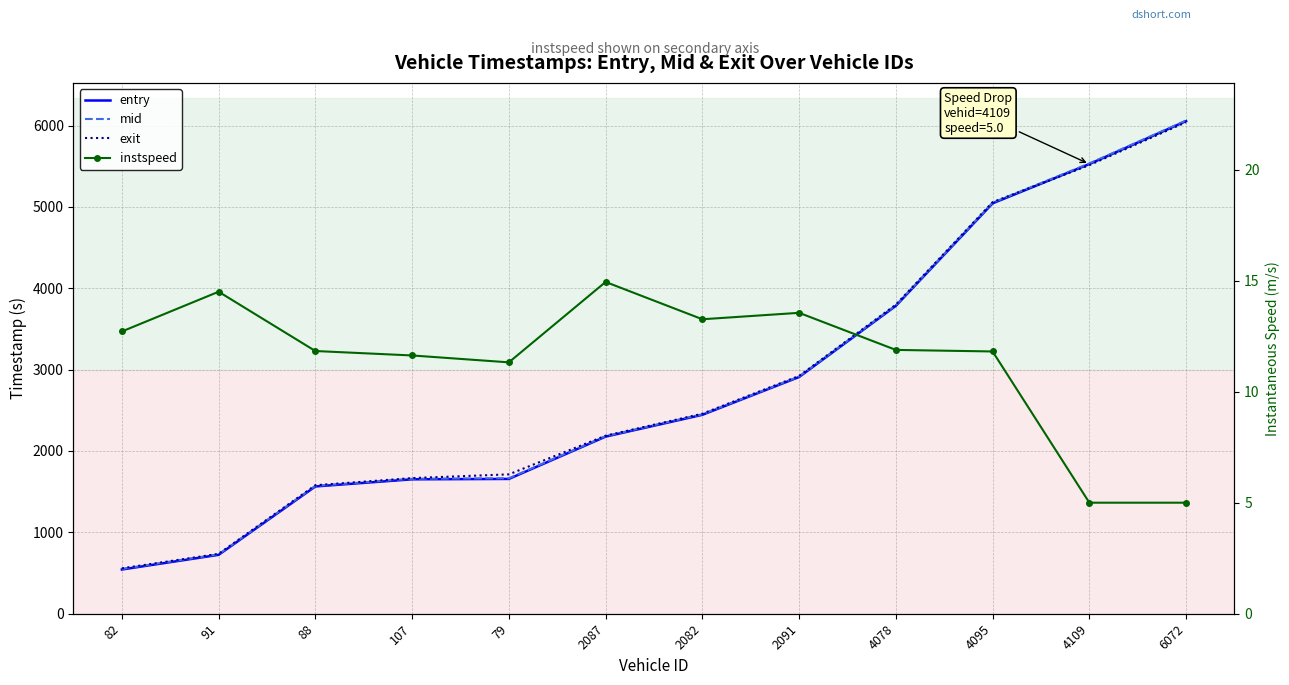

Where does the instspeed series first go above 11?

82